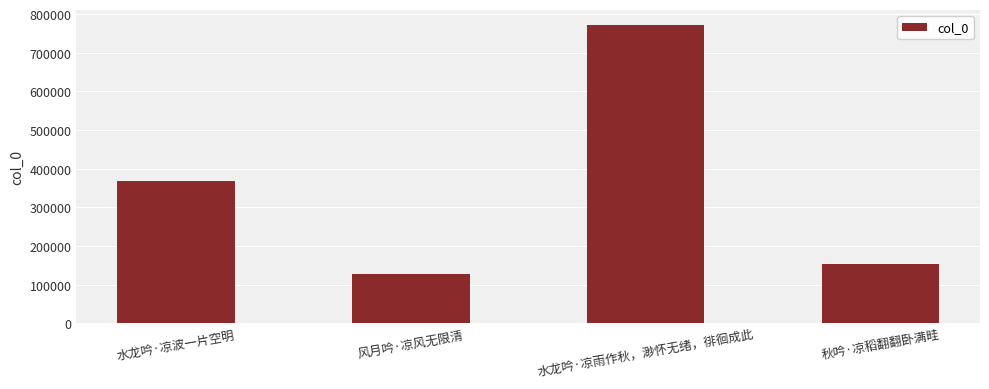

List the labels in order of value, smallest first.

风月吟·凉风无限清, 秋吟·凉稻翻翻卧满畦, 水龙吟·凉波一片空明, 水龙吟·凉雨作秋，渺怀无绪，徘徊成此